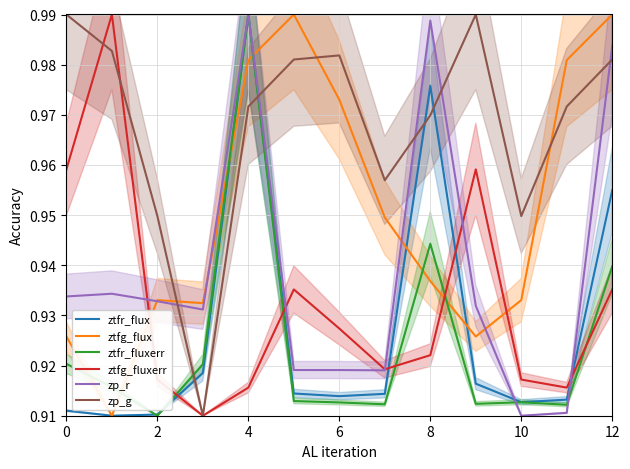

In ztfr_fluxerr, how many points are lower than both neighbors (excluding endpoints)?

4